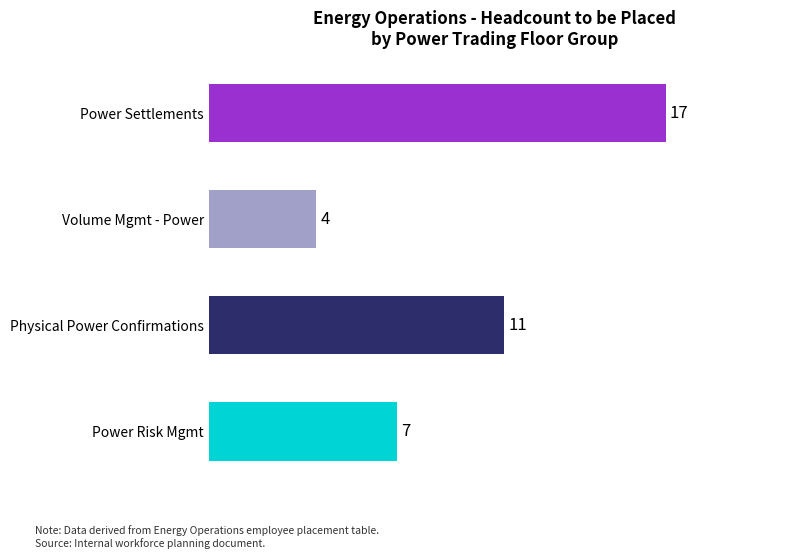

What is the difference between the values at Power Risk Mgmt and Physical Power Confirmations?

4